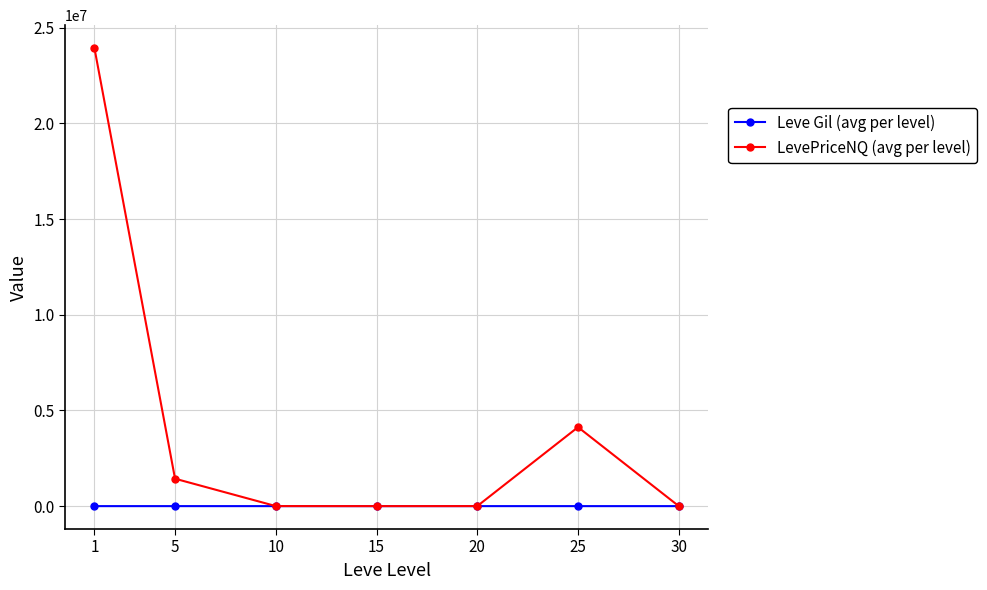

Rank the series at 25 from highest to lowest value.

LevePriceNQ (avg per level), Leve Gil (avg per level)